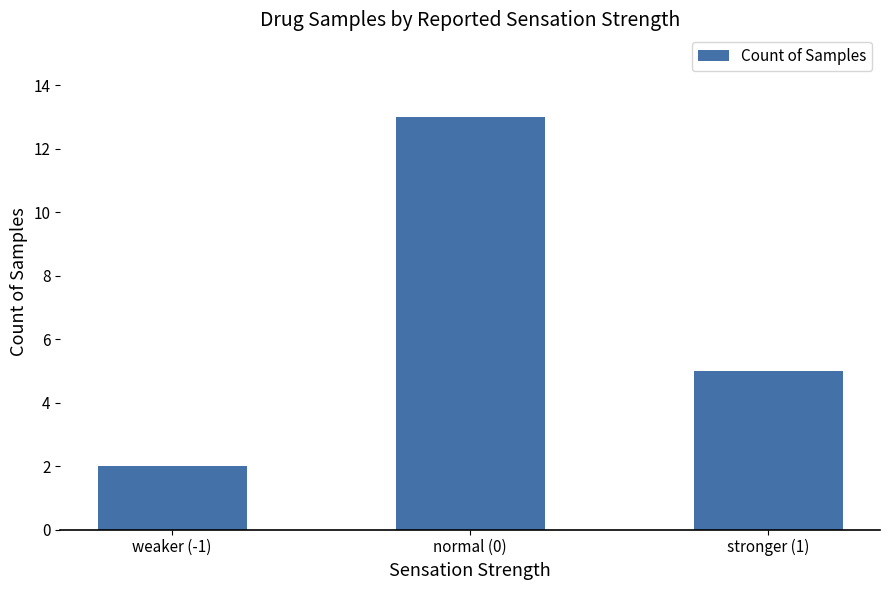

What is the label of the 1st bar from the right?

stronger (1)